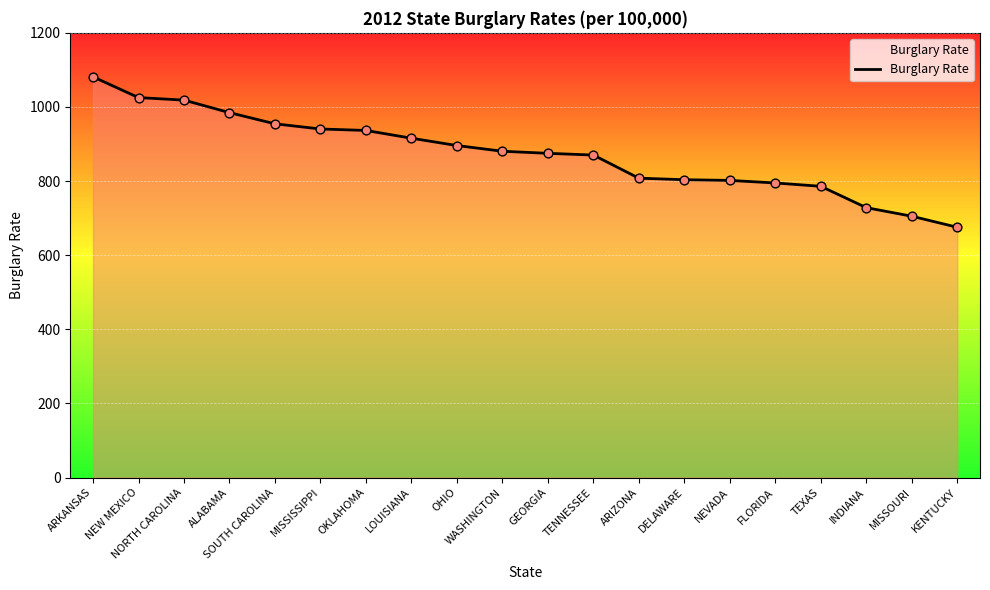

What is the ratio of the value at ALABAMA to the value at OHIO?

1.1